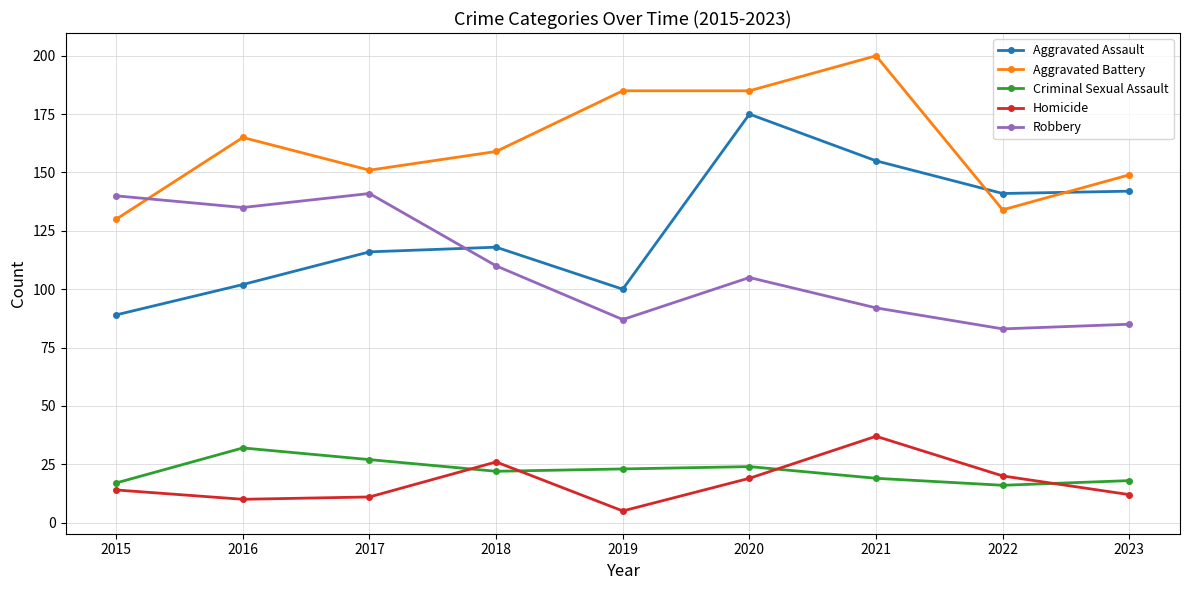

True or false: Aggravated Assault has a value of 116 at 2017.

True